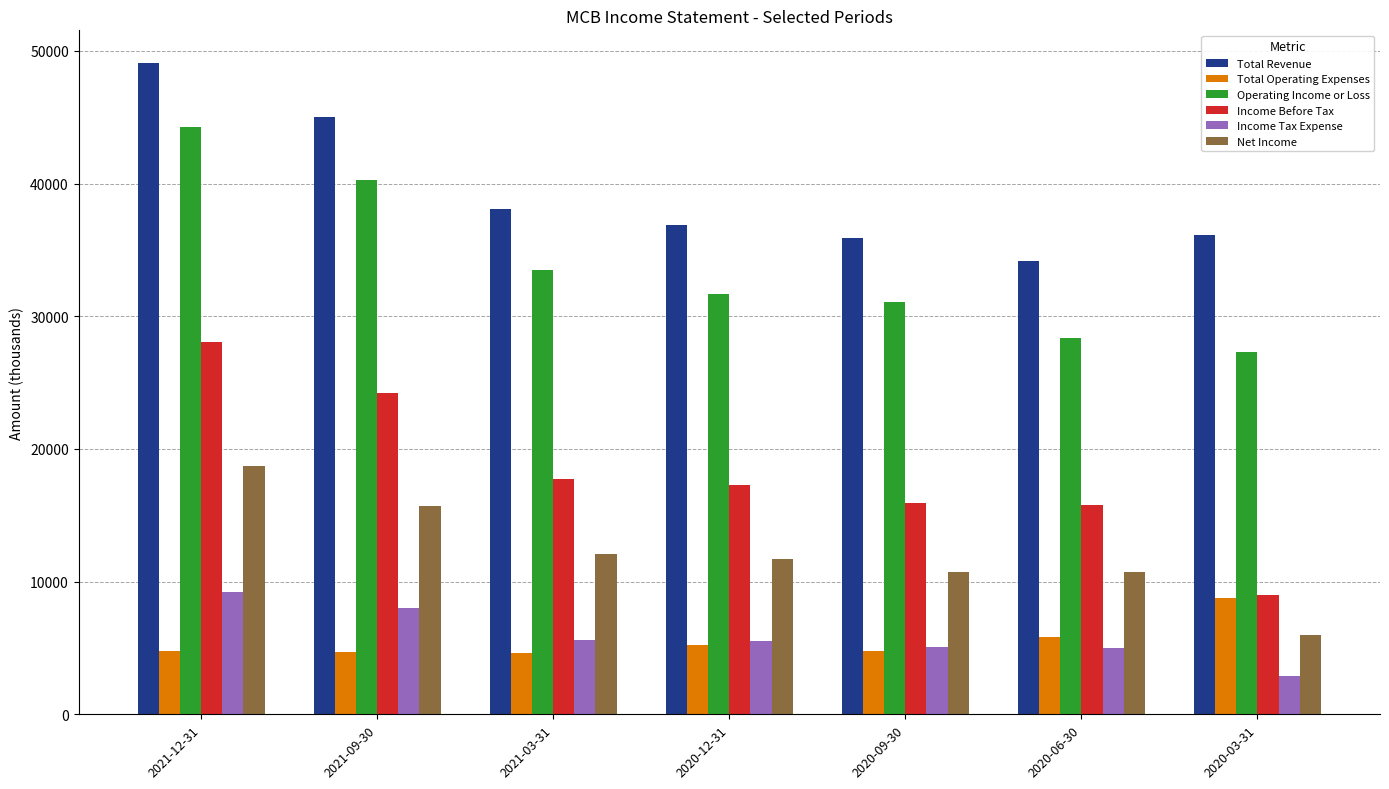

Where is Income Tax Expense nearest to the value 6050?

2021-03-31